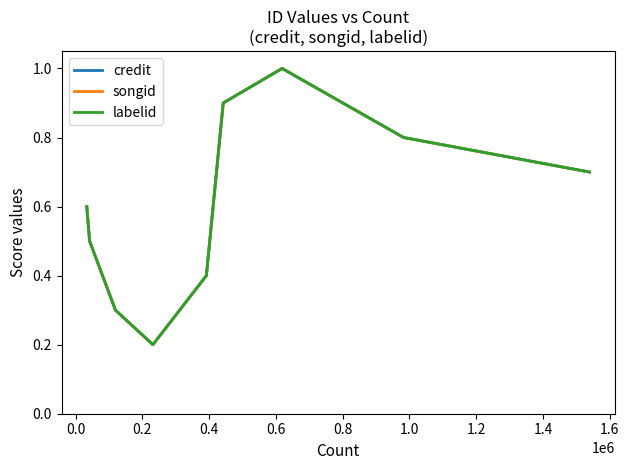

Is this an area chart (filled region under the line)?

No